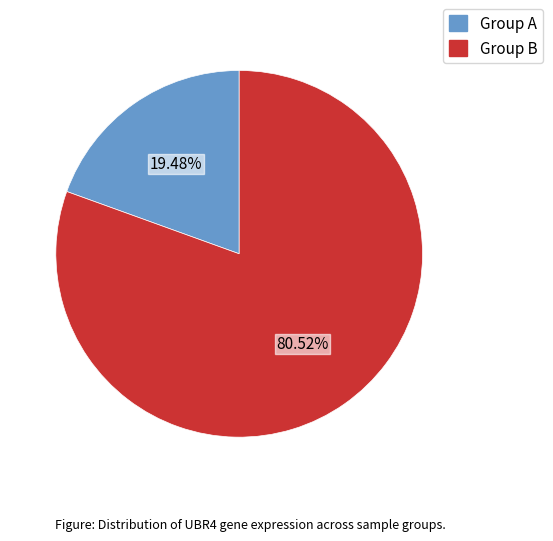

Combined, do Group A and Group B account for over 50%?

Yes